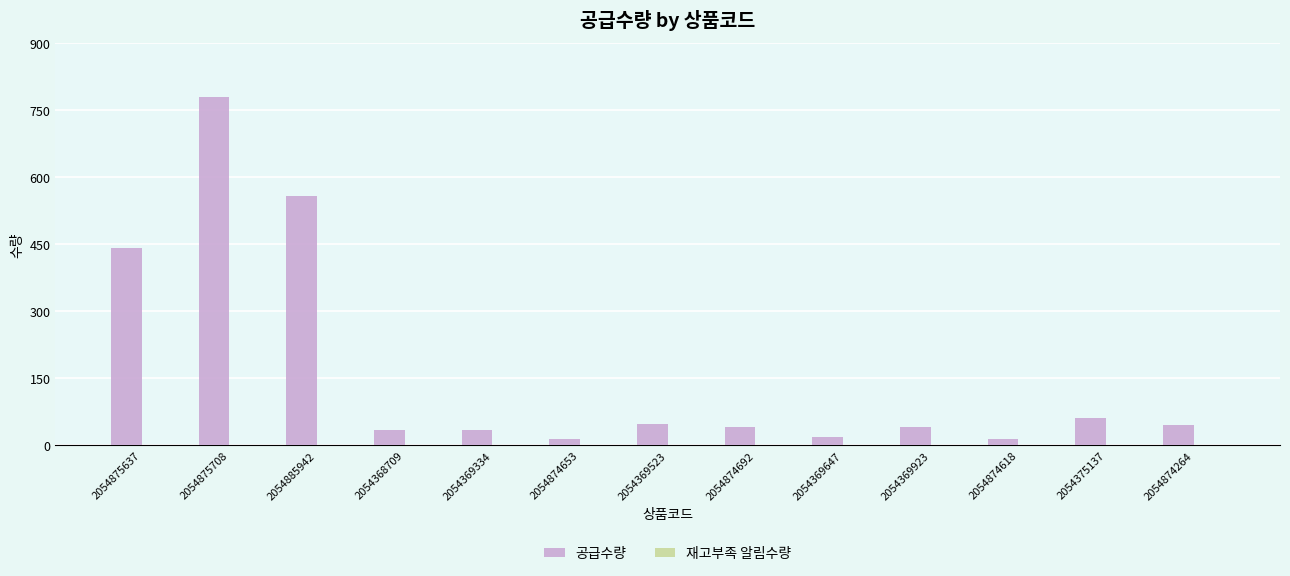

Does the chart contain any negative values?

No